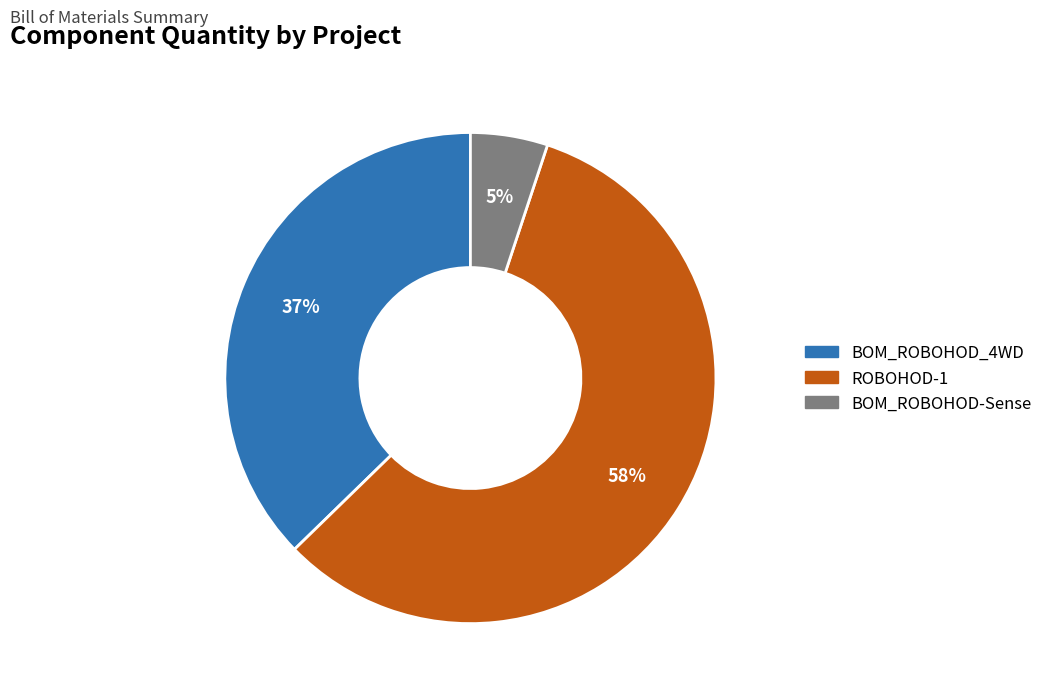

What is the majority slice?

ROBOHOD-1